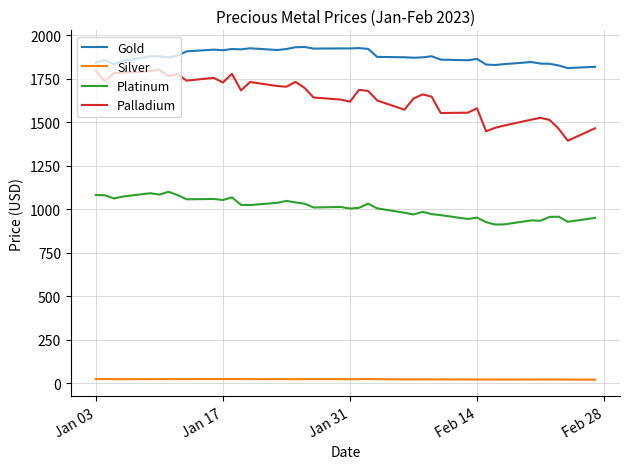

What is the highest value of the Gold series?

1932.5